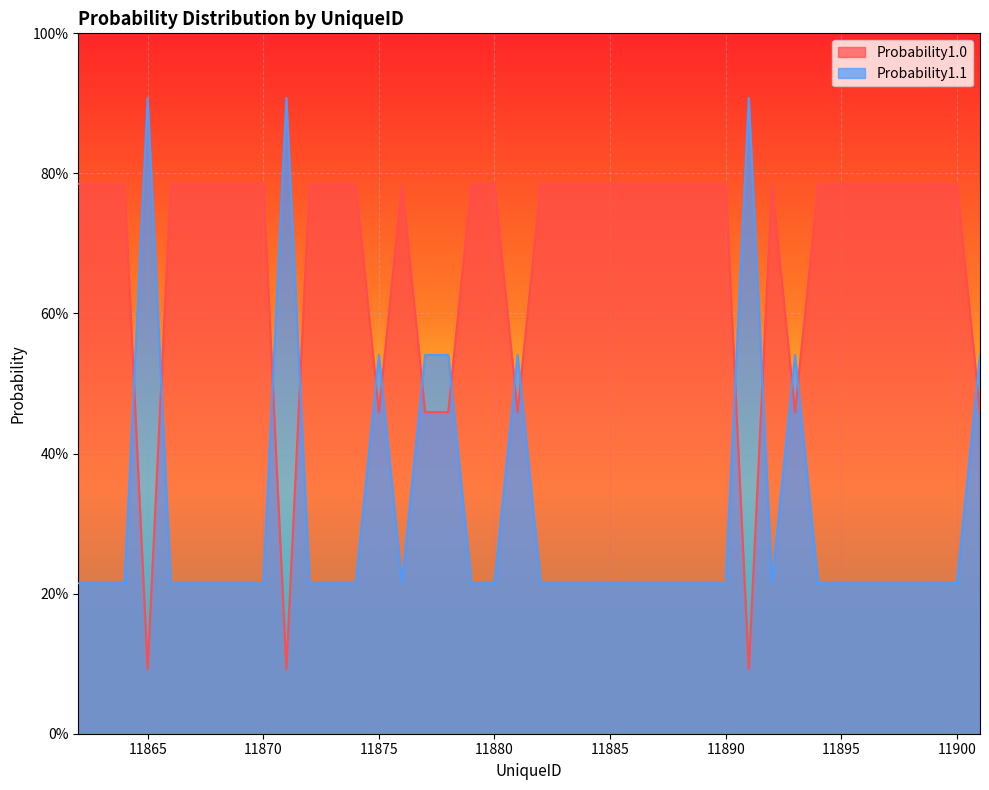

True or false: Probability1.0 has more than 2 interior local peaks.

True